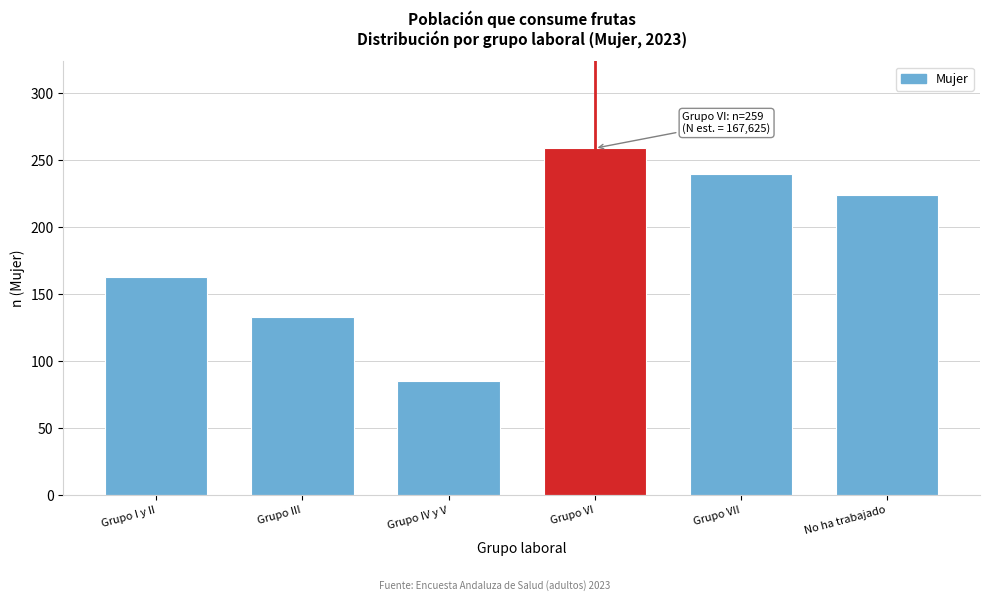

Reading left to right, list all the values displayed in this chart.

Grupo I y II=163	Grupo III=133	Grupo IV y V=85	Grupo VI=259	Grupo VII=240	No ha trabajado=224